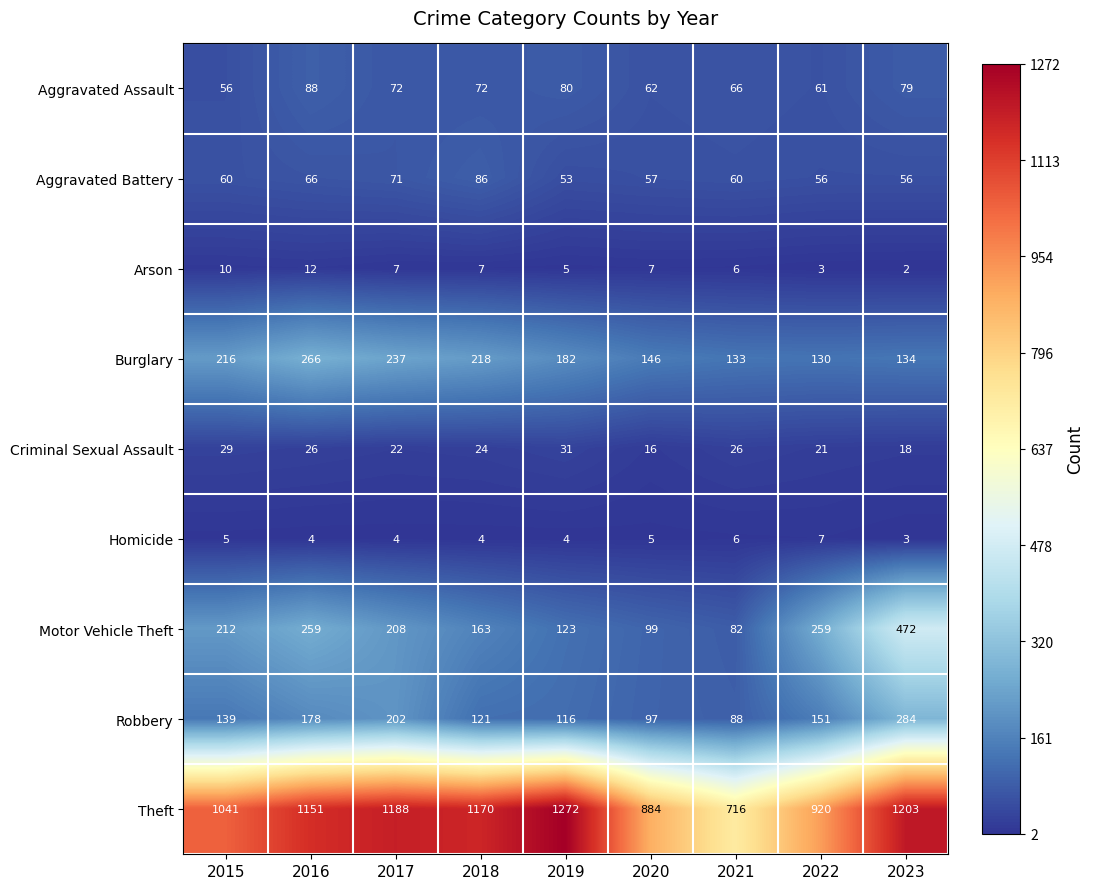

True or false: Aggravated Assault has a value of 72 at 2017.

True